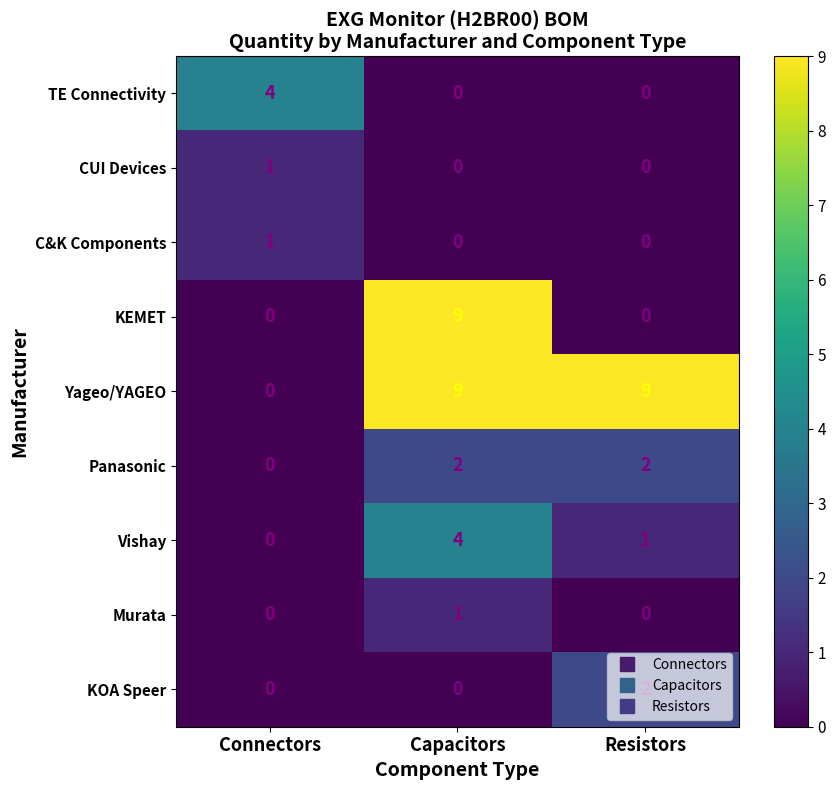

The value of Yageo/YAGEO at Resistors is 15. True or false?

False